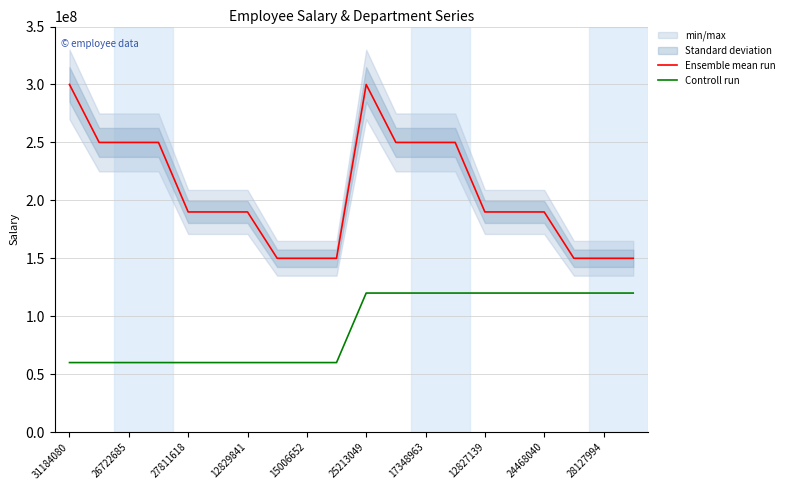

At which label does Ensemble mean run first exceed 190000000?

31184080